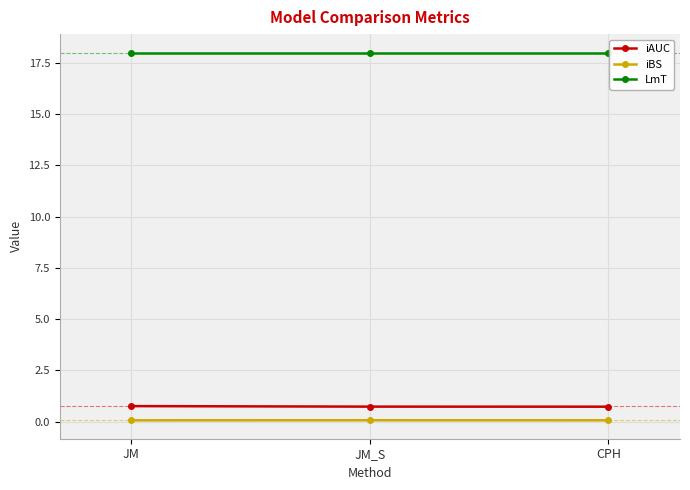

The value of LmT at JM is 18.0. True or false?

True